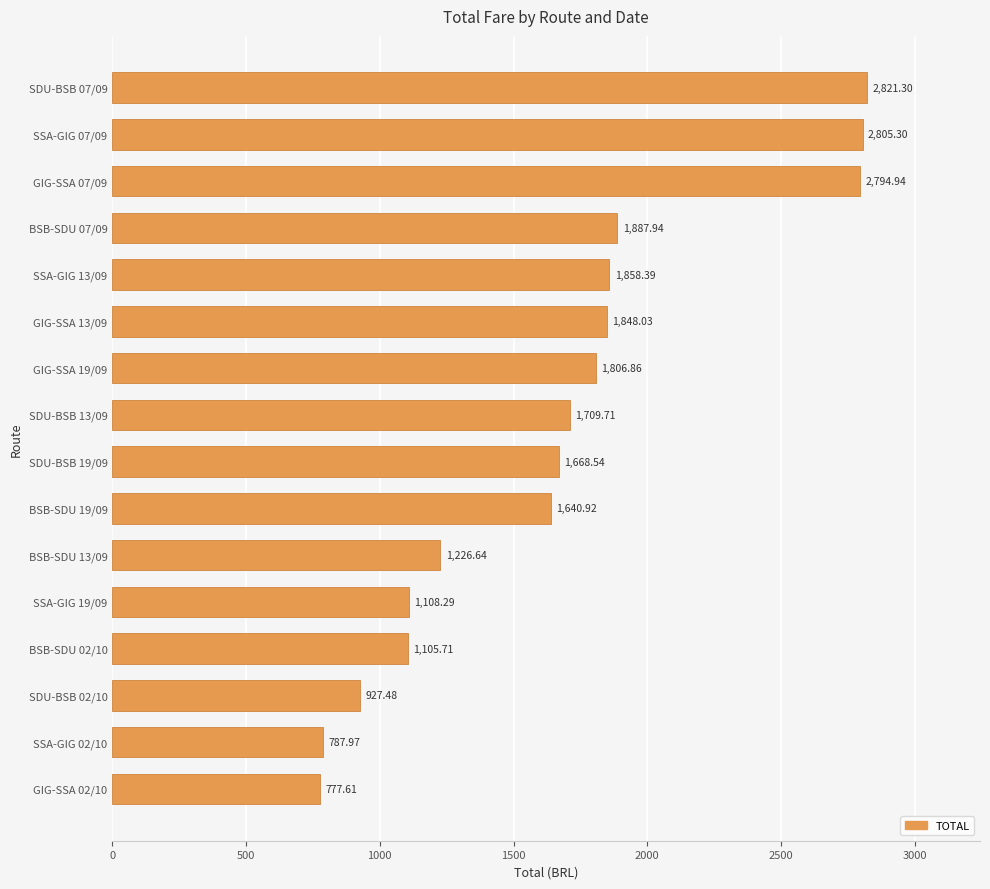

List the labels in order of value, largest first.

SDU-BSB 07/09, SSA-GIG 07/09, GIG-SSA 07/09, BSB-SDU 07/09, SSA-GIG 13/09, GIG-SSA 13/09, GIG-SSA 19/09, SDU-BSB 13/09, SDU-BSB 19/09, BSB-SDU 19/09, BSB-SDU 13/09, SSA-GIG 19/09, BSB-SDU 02/10, SDU-BSB 02/10, SSA-GIG 02/10, GIG-SSA 02/10